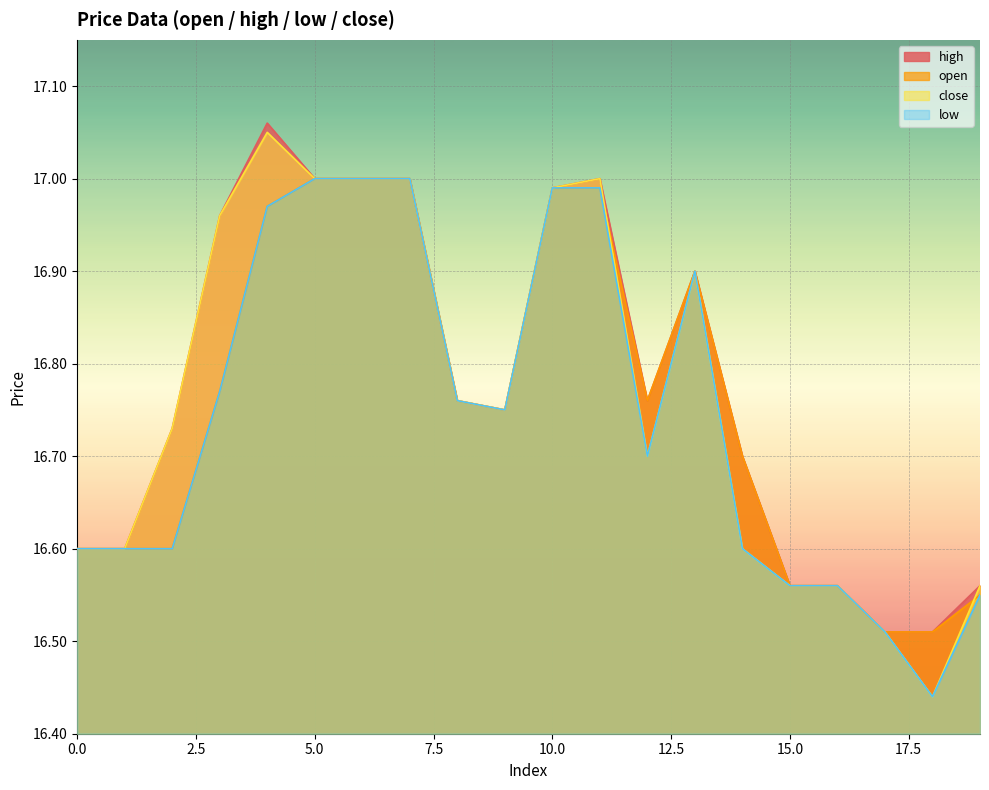

What is the value of the high point at the 19th from the left?

16.5